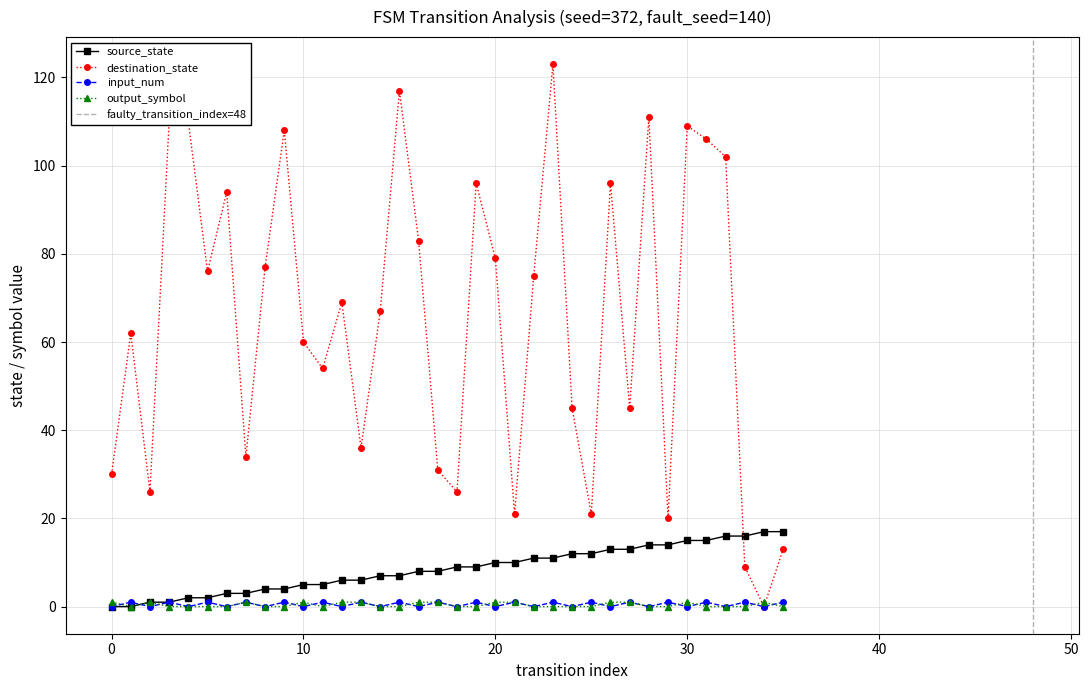

True or false: source_state and destination_state intersect in this chart.

True